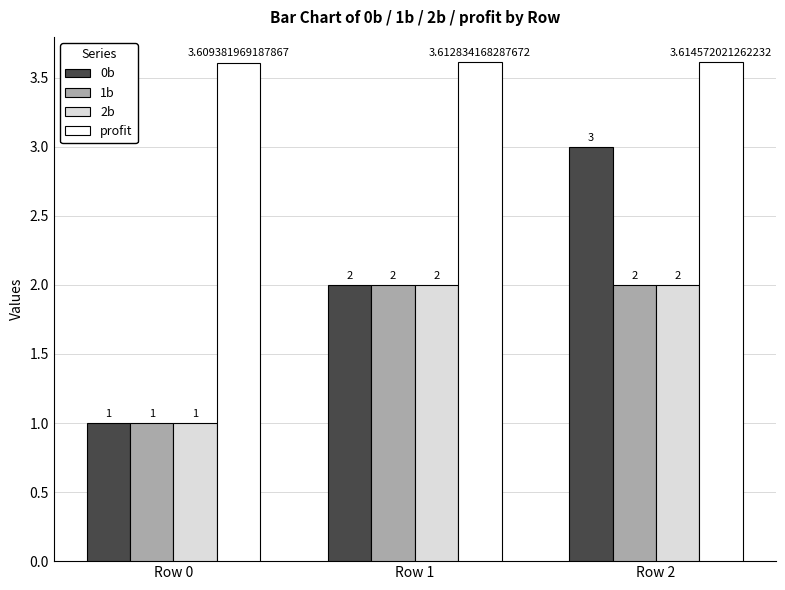

What is the maximum value for 1b?

2.0